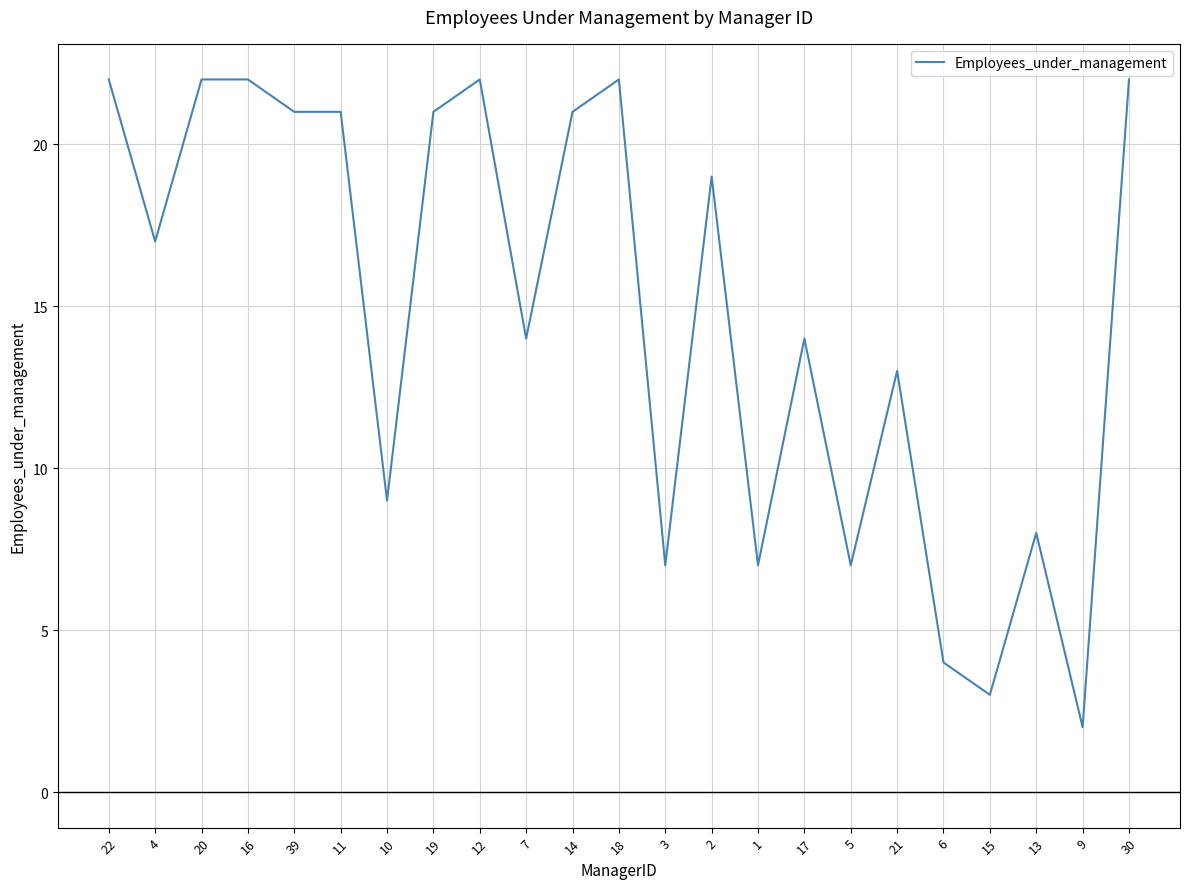

What is the maximum value shown in the chart?

22